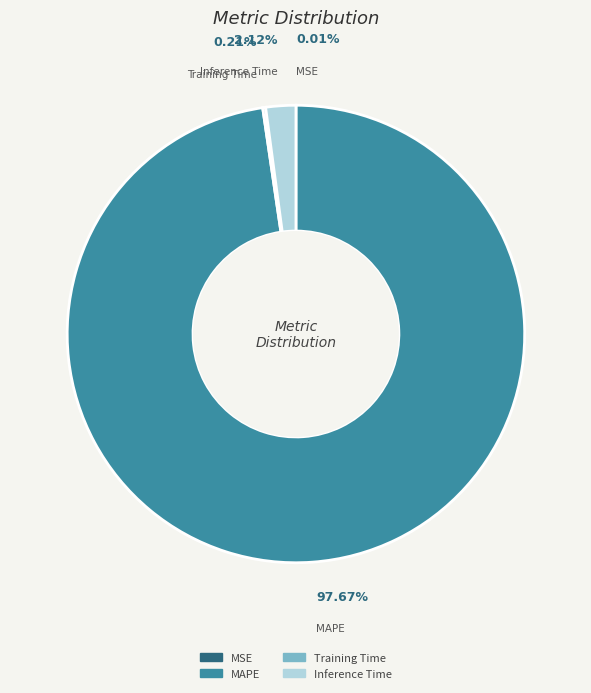

What is the total percentage of Training Time and MSE?

0.2%